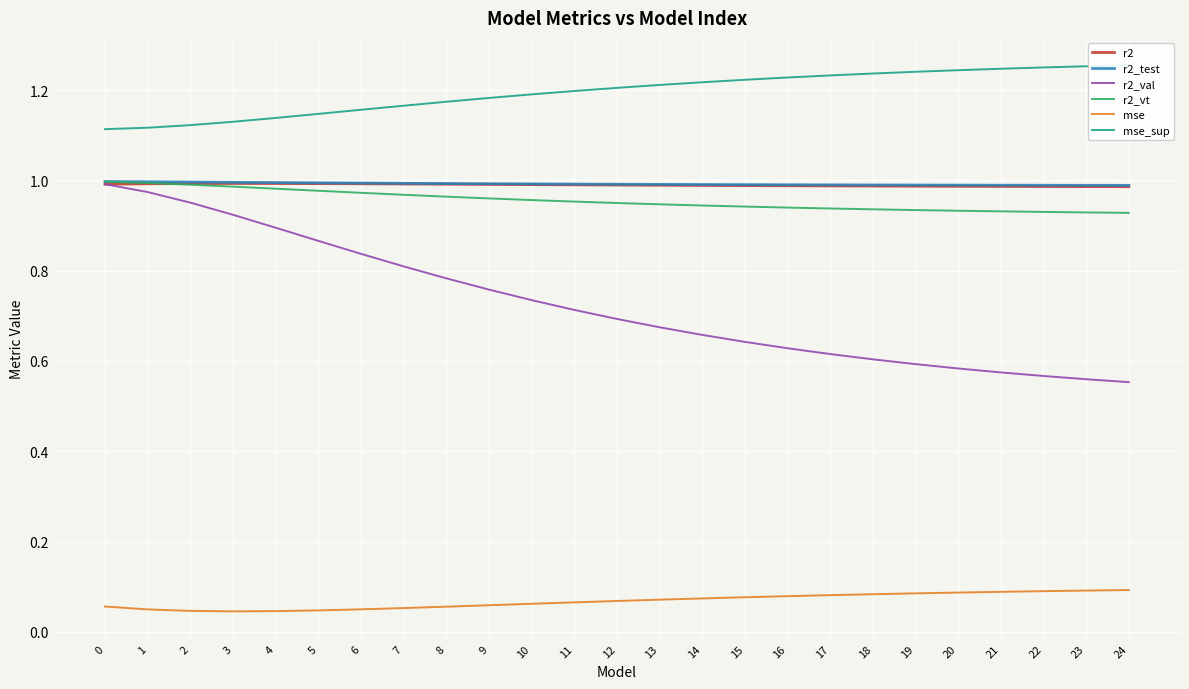

What is the sum of all r2 values?

24.7